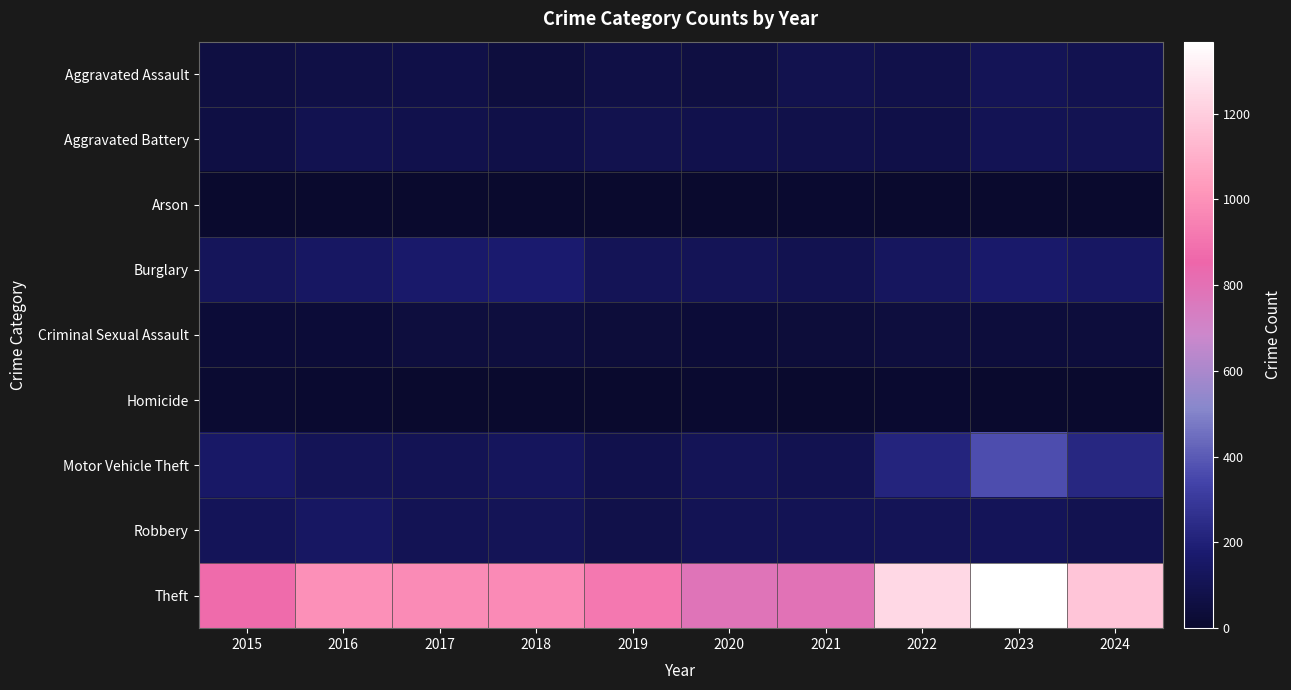

Reading left to right, list all the values displayed in this chart.

Aggravated Assault: 2015=54	2016=66	2017=72	2018=43	2019=65	2020=56	2021=86	2022=78	2023=110	2024=94
Aggravated Battery: 2015=64	2016=93	2017=83	2018=70	2019=88	2020=82	2021=75	2022=71	2023=102	2024=101
Arson: 2015=2	2016=2	2017=1	2018=3	2019=2	2020=4	2021=8	2022=4	2023=2	2024=2
Burglary: 2015=121	2016=139	2017=162	2018=176	2019=110	2020=110	2021=95	2022=132	2023=161	2024=144
Criminal Sexual Assault: 2015=28	2016=28	2017=44	2018=43	2019=36	2020=27	2021=36	2022=43	2023=38	2024=38
Homicide: 2015=13	2016=8	2017=5	2018=2	2019=0	2020=6	2021=2	2022=10	2023=3	2024=1
Motor Vehicle Theft: 2015=152	2016=110	2017=104	2018=127	2019=84	2020=109	2021=96	2022=219	2023=364	2024=229
Robbery: 2015=117	2016=144	2017=105	2018=107	2019=75	2020=102	2021=105	2022=108	2023=114	2024=96
Theft: 2015=874	2016=999	2017=979	2018=977	2019=914	2020=782	2021=791	2022=1235	2023=1368	2024=1173